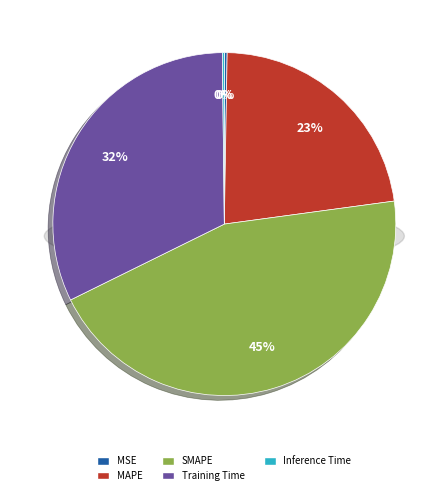

What percentage is the MAPE slice, to the nearest percent?

23%